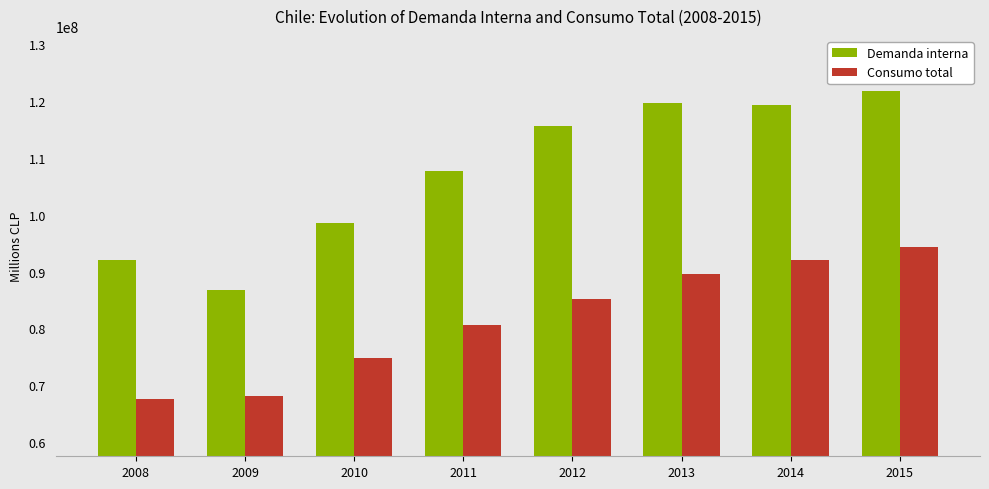

Reading left to right, list all the values displayed in this chart.

Demanda interna: 91997261	86798068	98474154	107731544	115608454	119724771	119325418	121747954
Consumo total: 67635211	68155789	74784856	80581390	85135399	89520603	92041121	94387939